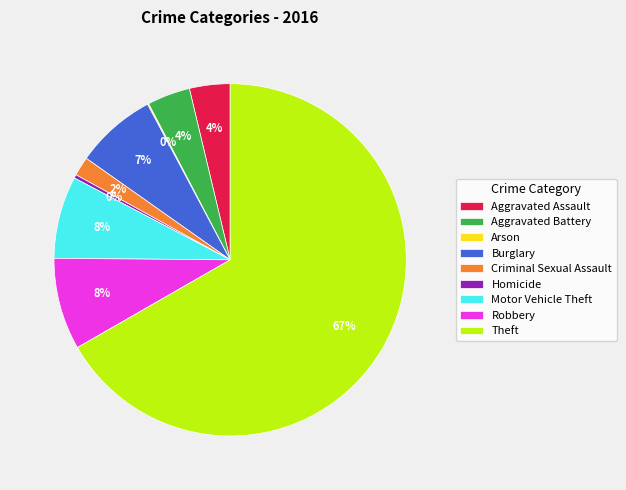

What is the largest slice in the pie chart?

Theft